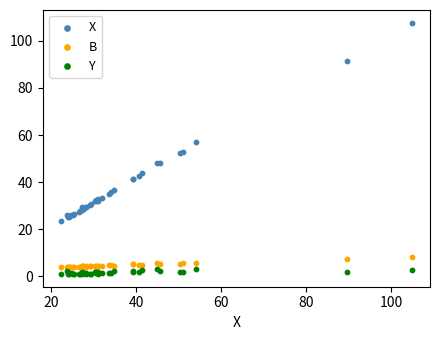

What is the X range (max minus min) for the scatter plot?

82.8